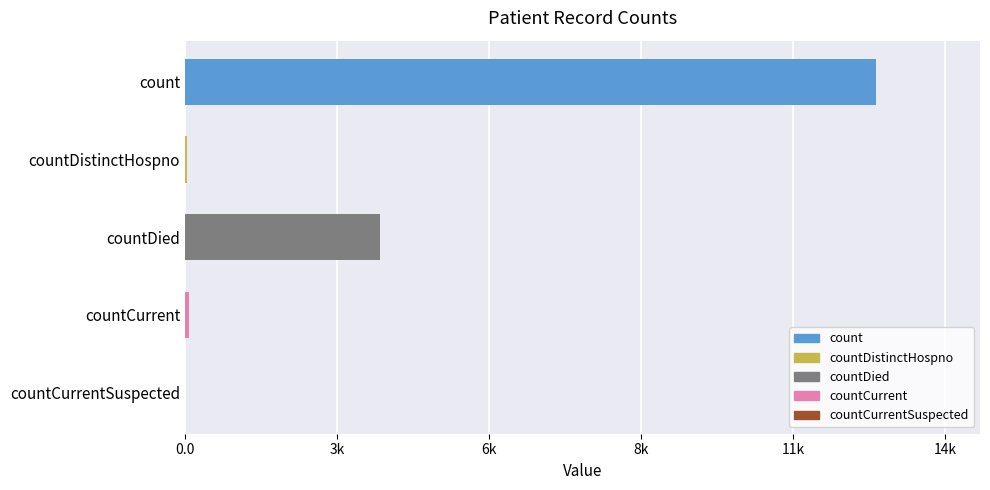

Are the bars horizontal?

Yes